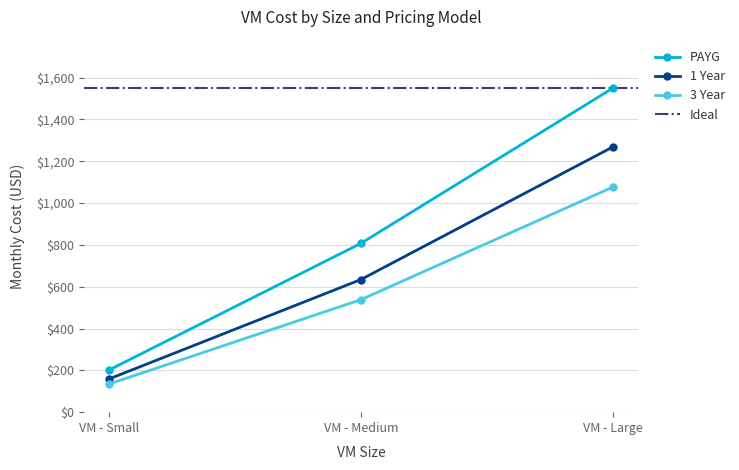

What is the value of the 3 Year point at the 3rd from the left?

1076.0